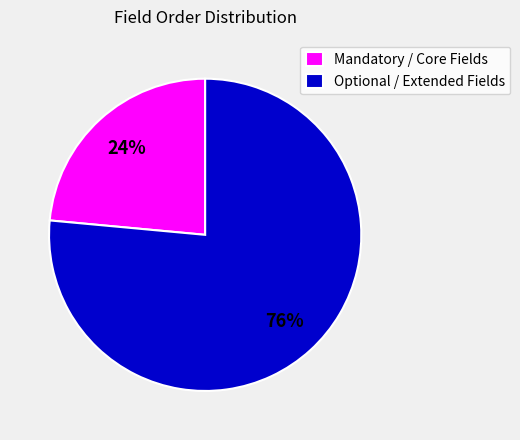

How many slices are in this pie chart?

2